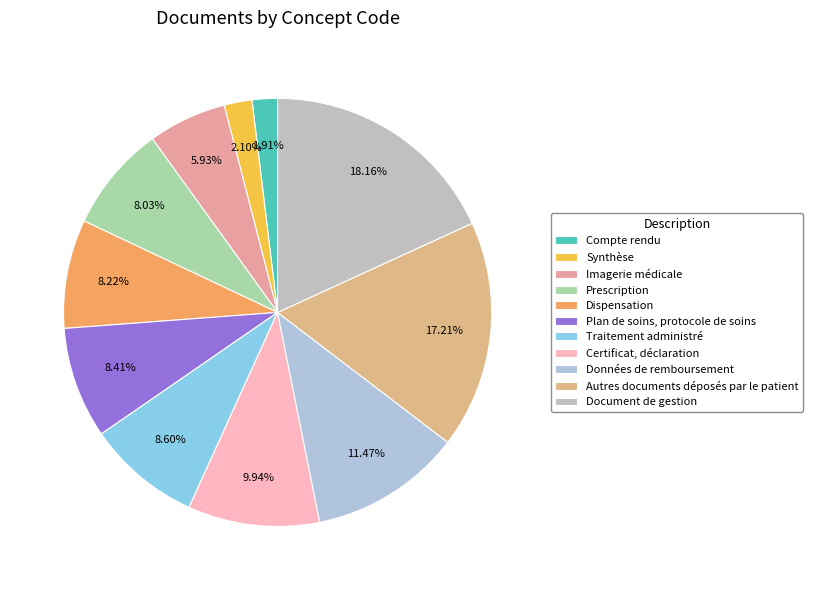

Does any single category account for the majority?

No